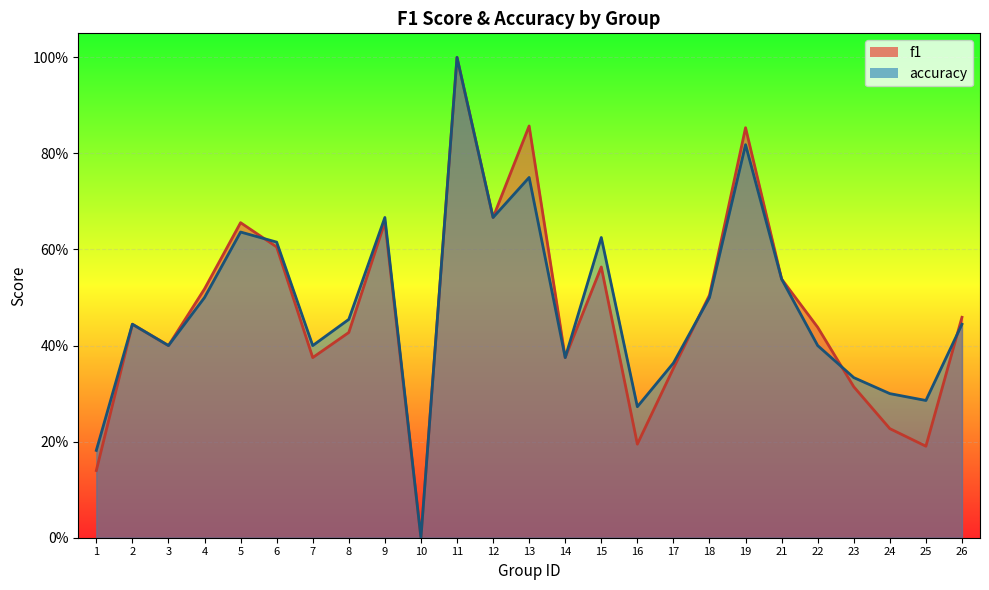

Which has a higher value, 8 or 13?

13